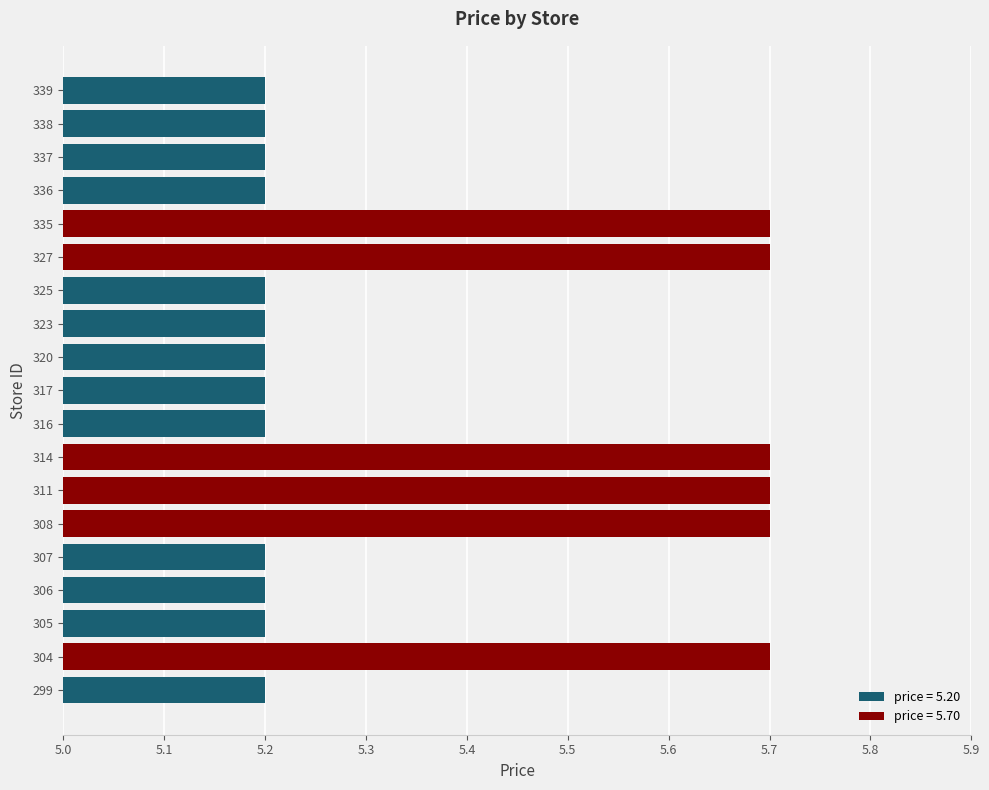

What is the minimum value shown in the chart?

5.2